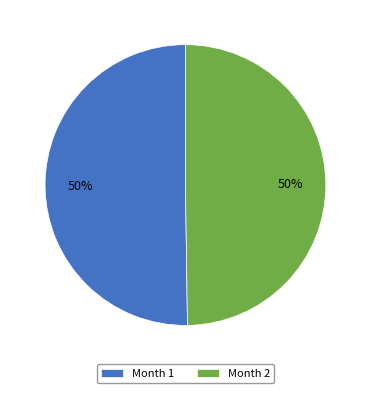

Count the number of slices in the pie.

2